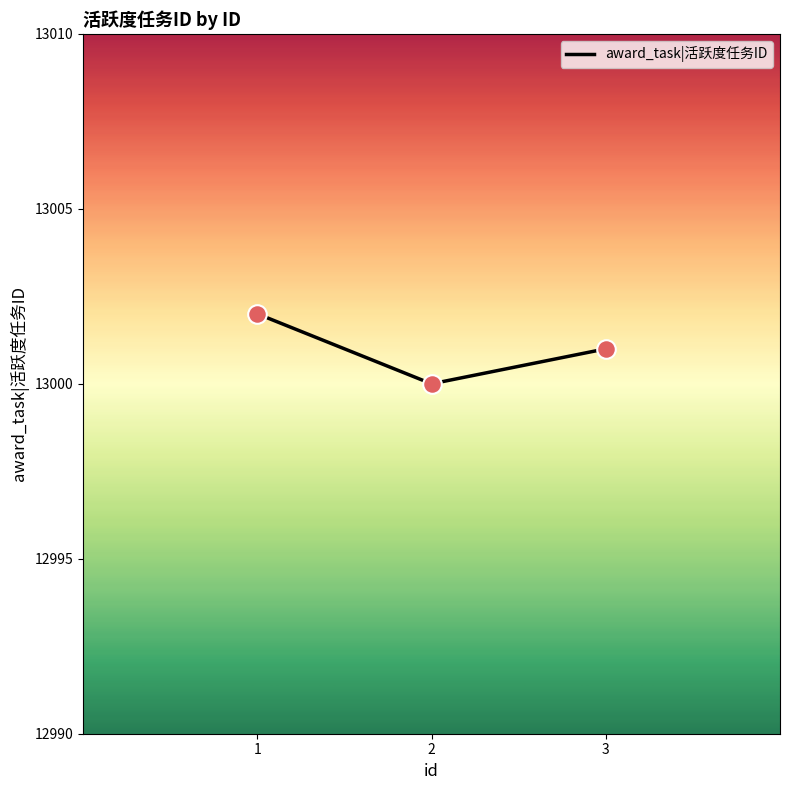

What is the change in value from 1 to 2?

-2